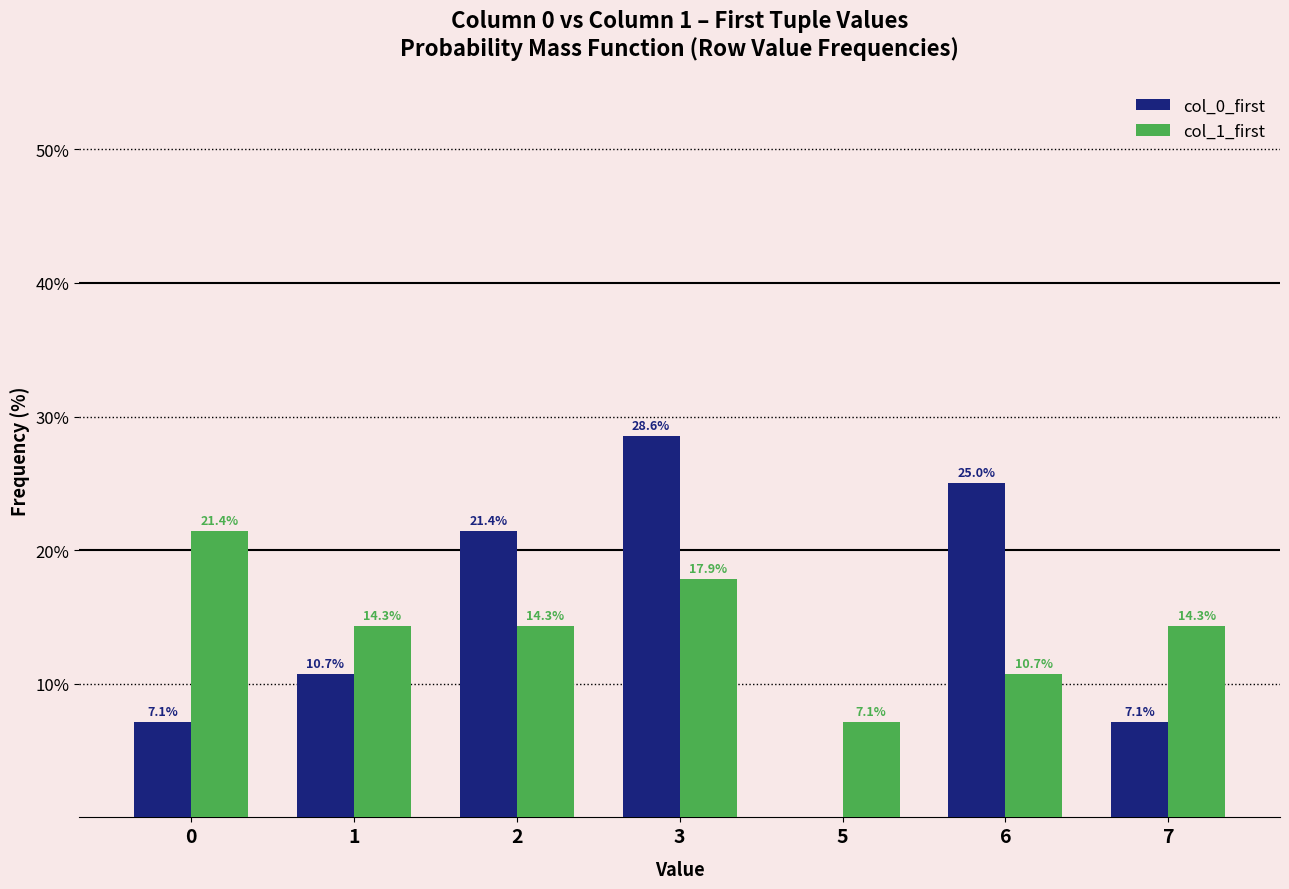

What is the average value of the col_0_first series?

14.3